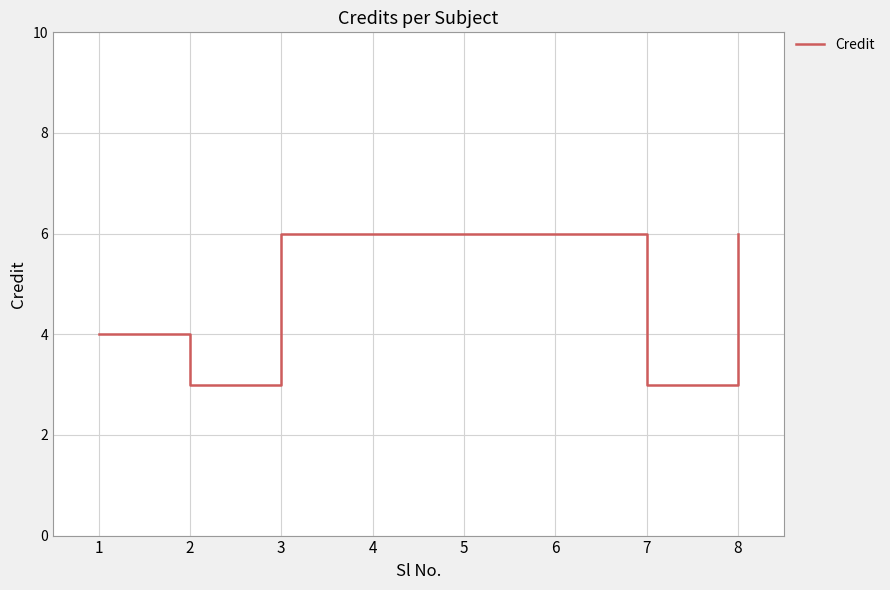

What is the change in value from 6 to 7?

-3